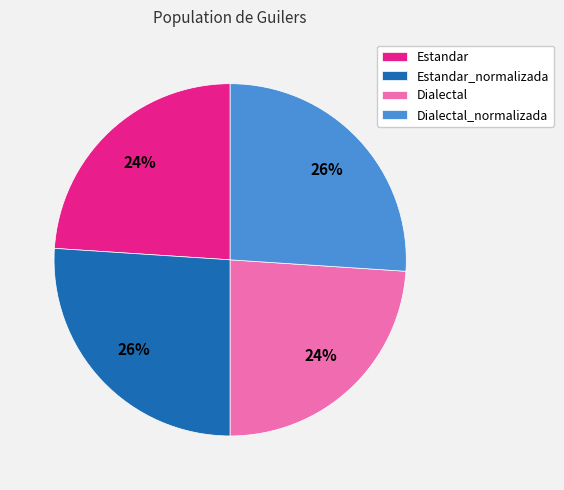

Combined, do Estandar_normalizada and Dialectal_normalizada account for over 50%?

Yes